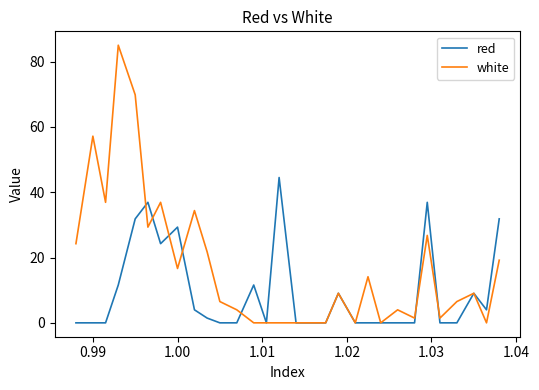

Which series has the largest range (max minus min)?

white